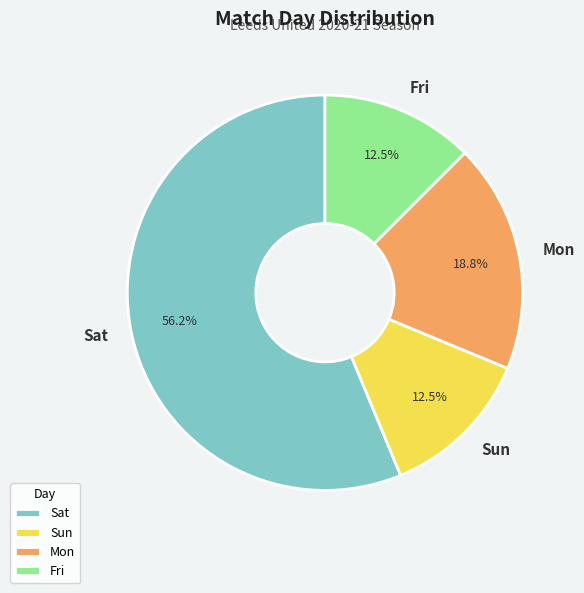

Combined, do Fri and Sat account for over 50%?

Yes